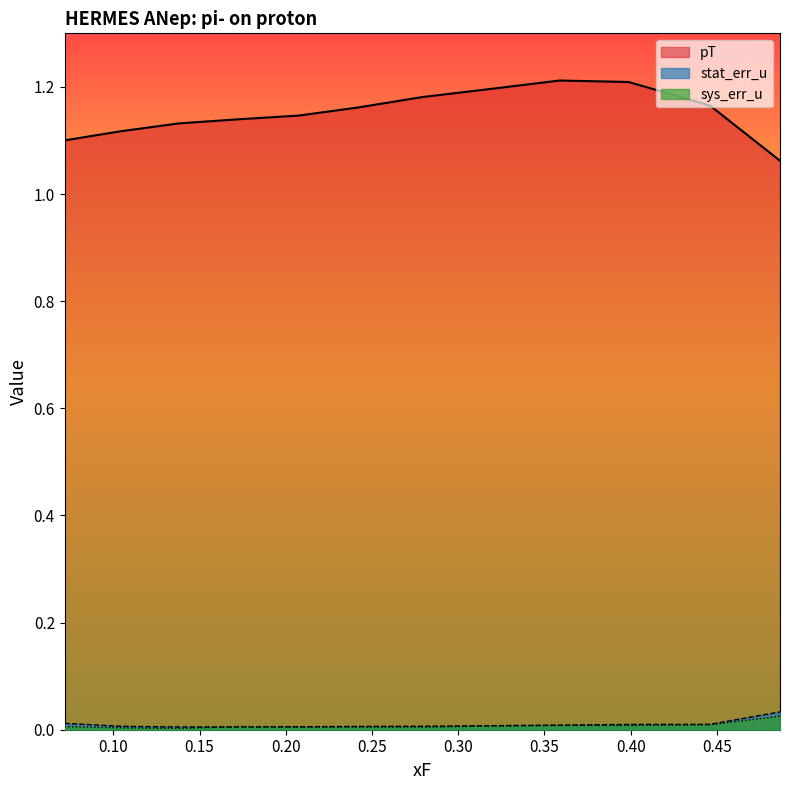

Which series ends up on top after the final intersection of stat_err_u and sys_err_u?

stat_err_u